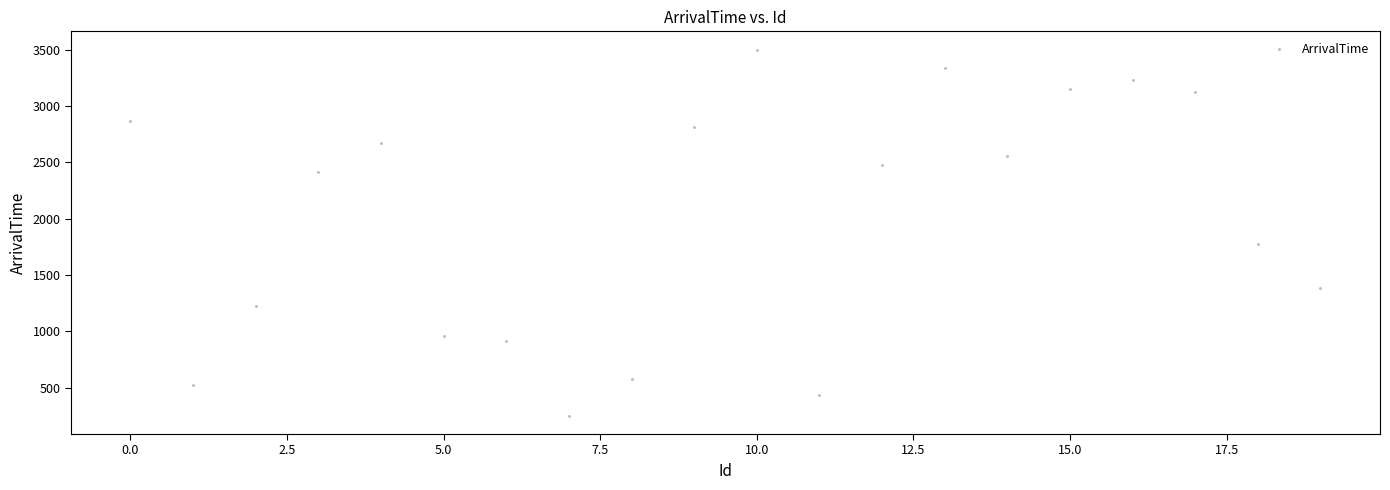

What is the range of Y values (max minus min)?

3252